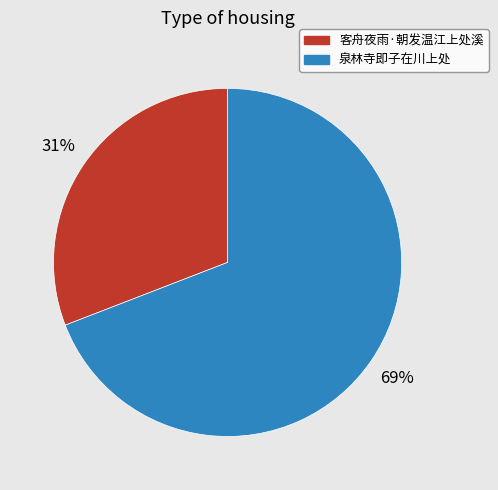

Rank the categories by value from lowest to highest.

客舟夜雨·朝发温江上处溪, 泉林寺即子在川上处